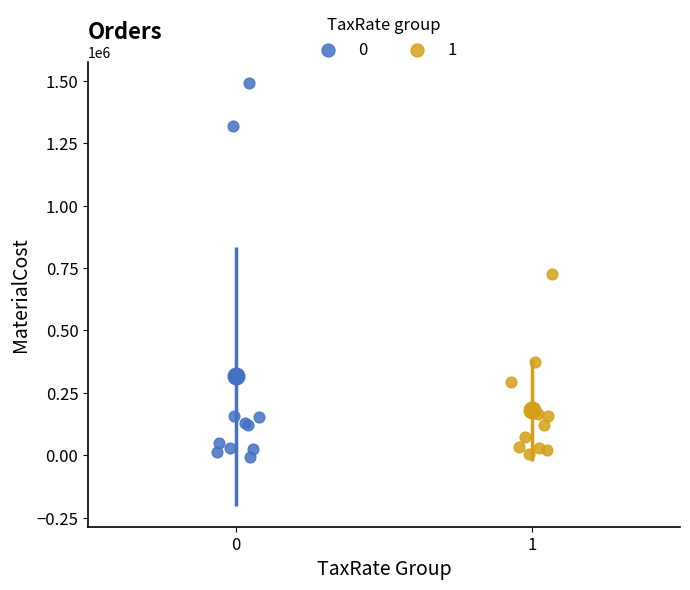

What are all the series names shown in the legend?

0, 1